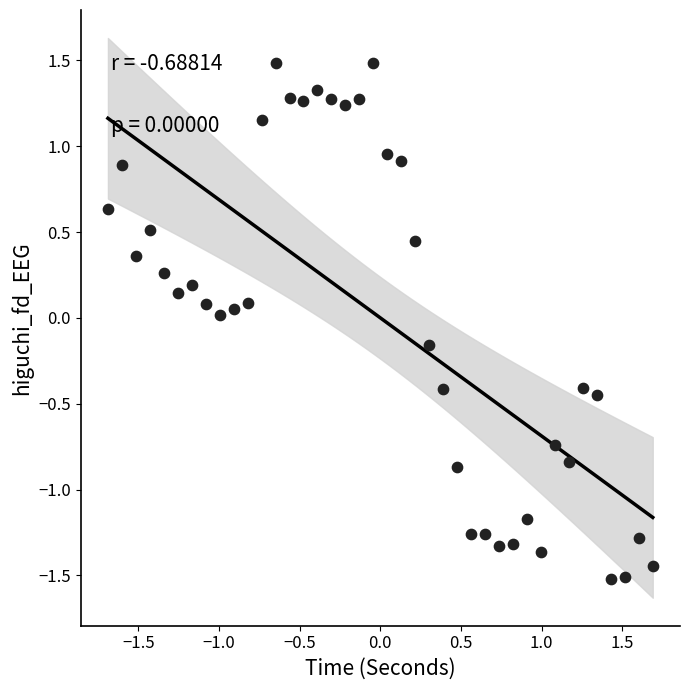

What is the range of Y values (max minus min)?

3.0